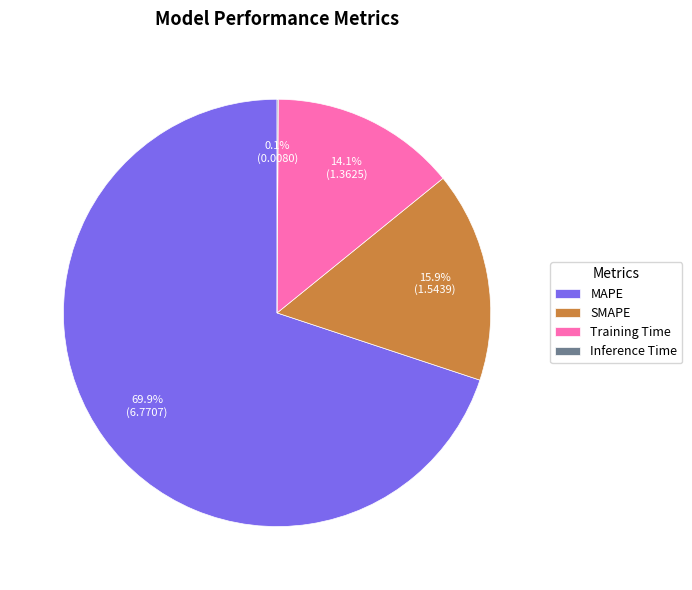

To the nearest percent, what is the difference between the SMAPE and Training Time slice percentages?

2%